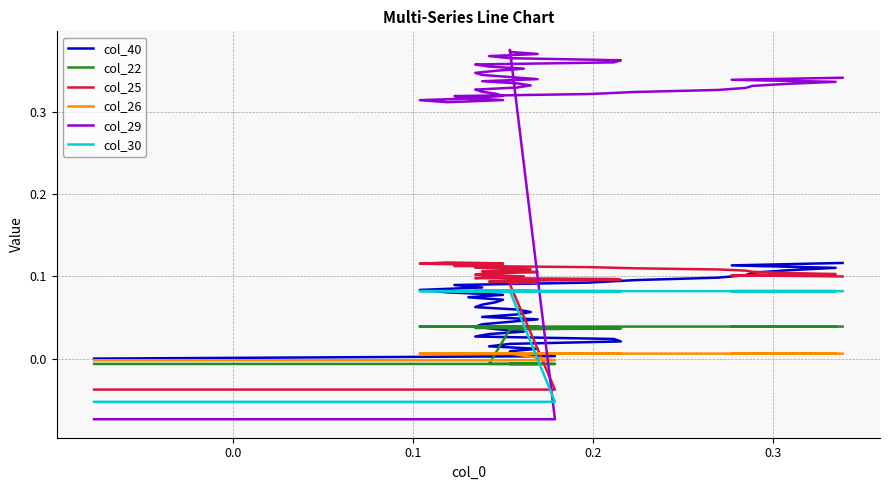

List the series in order of their peak value, highest first.

col_29, col_25, col_40, col_30, col_22, col_26